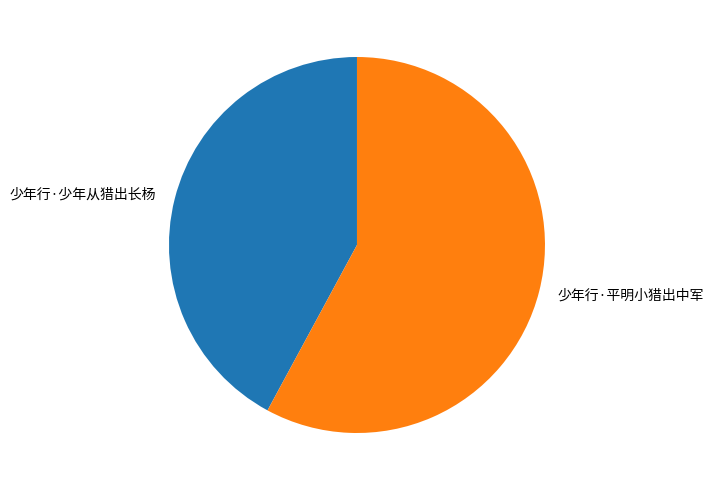

Is it true that 少年行·少年从猎出长杨 is 29% of the pie?

False